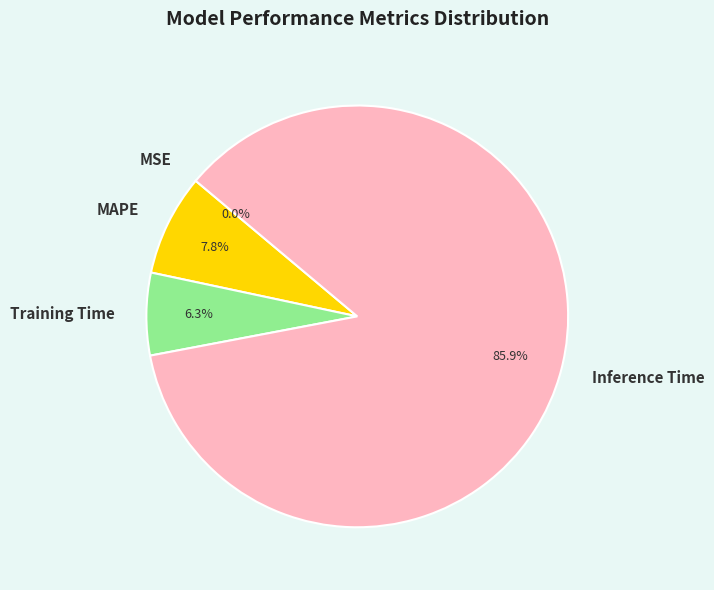

What percentage is NOT represented by MAPE?

92.2%